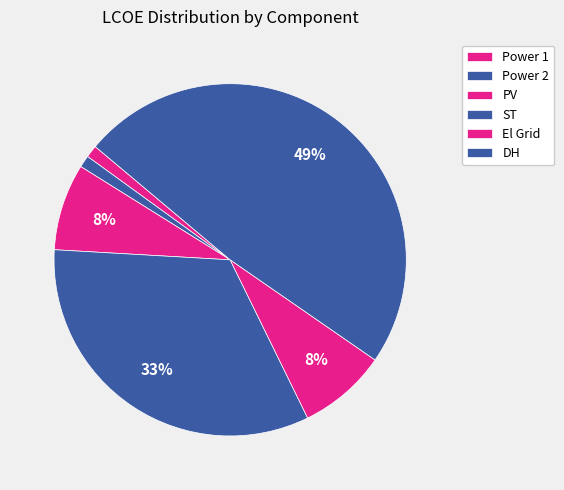

To the nearest percent, what is the average slice percentage?

17%